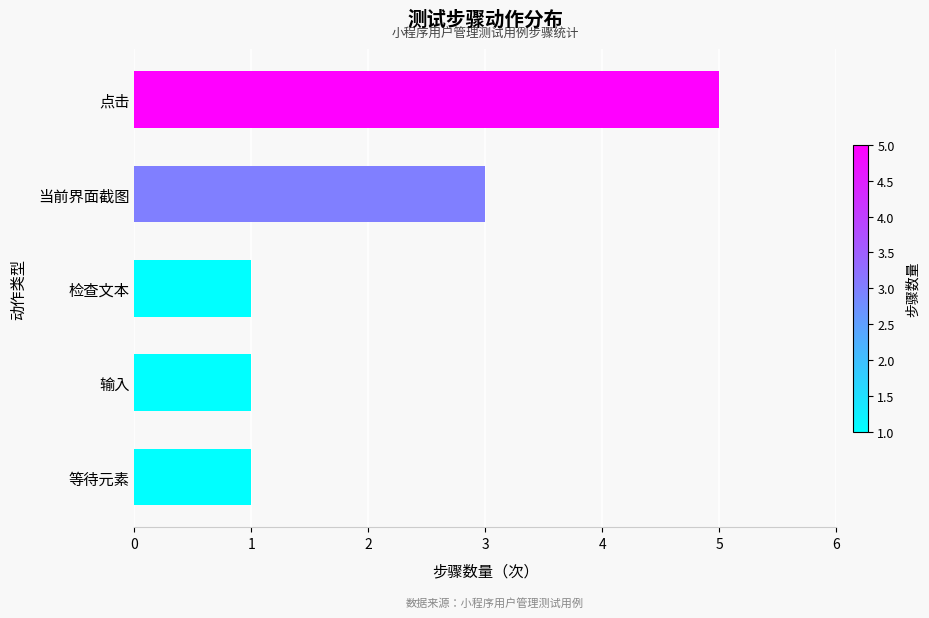

What is the maximum value shown in the chart?

5